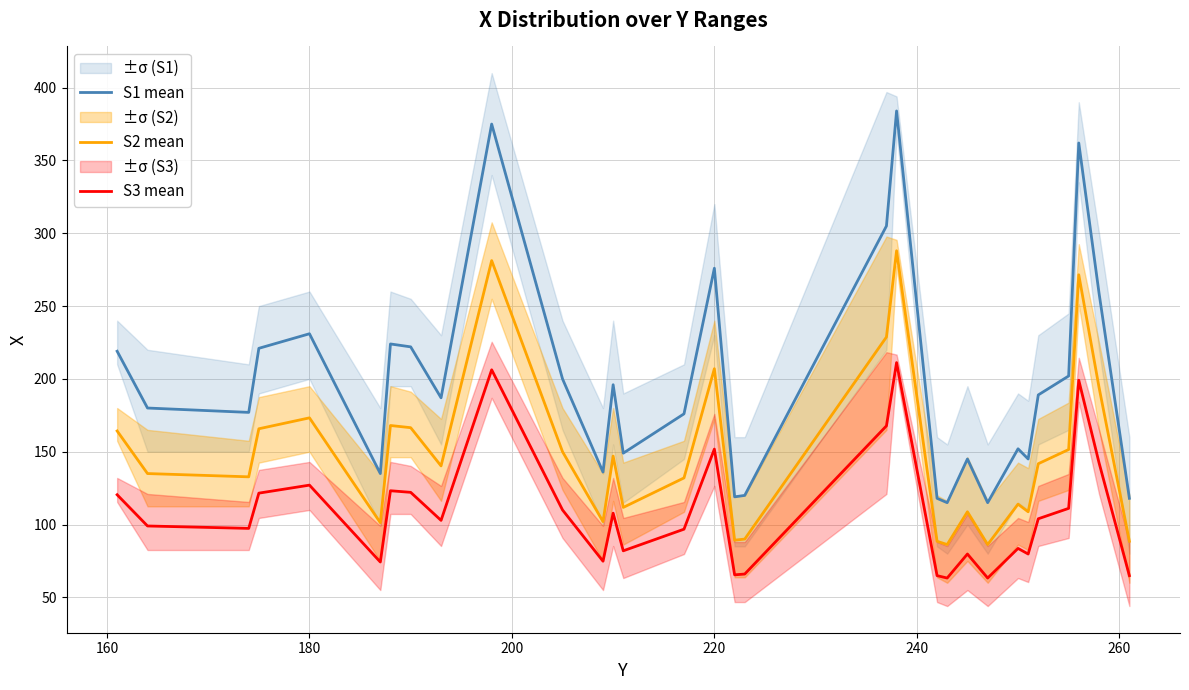

Does the chart have visible grid lines?

Yes